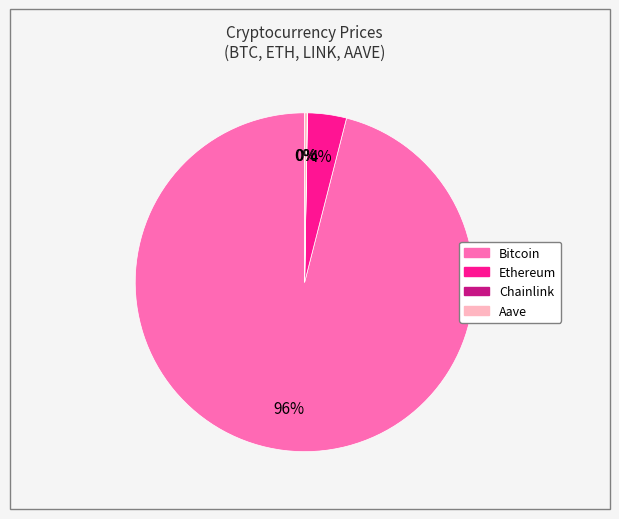

Which has a higher value, Ethereum or Bitcoin?

Bitcoin